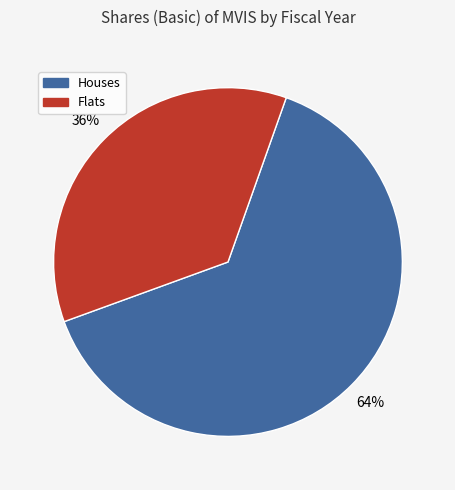

Does any single category account for the majority?

Yes